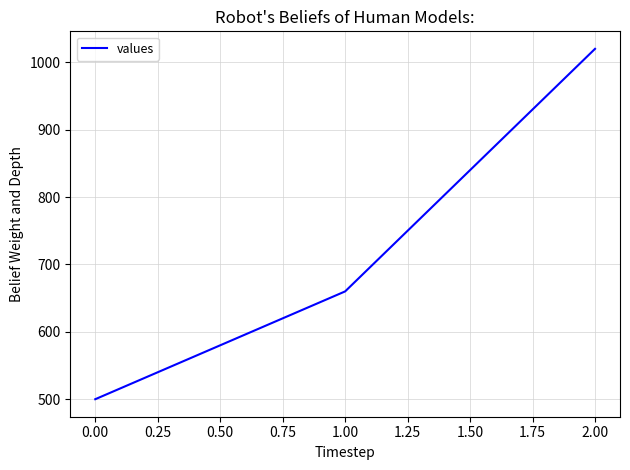

How many distinct data groups are displayed?

1